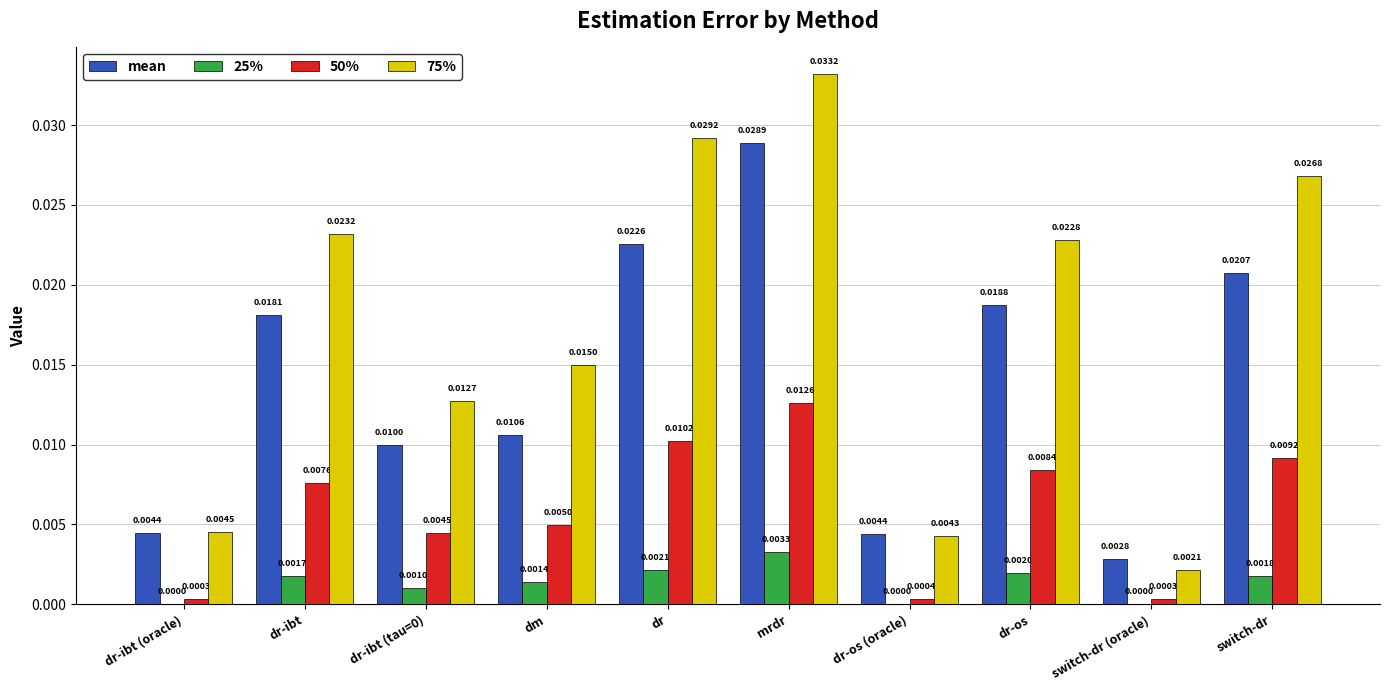

Is the value of 25% at dr-os (oracle) greater than the value of 75% at dr?

No